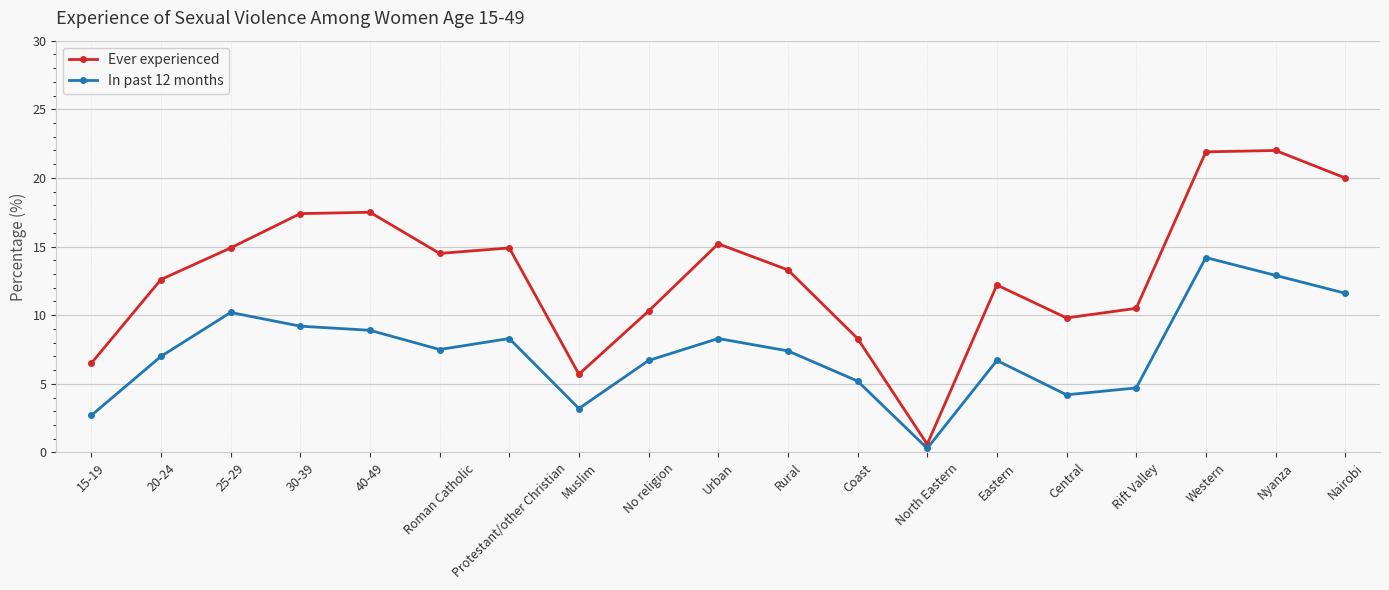

Is the value of Ever experienced at 25-29 greater than the value of In past 12 months at Nyanza?

Yes